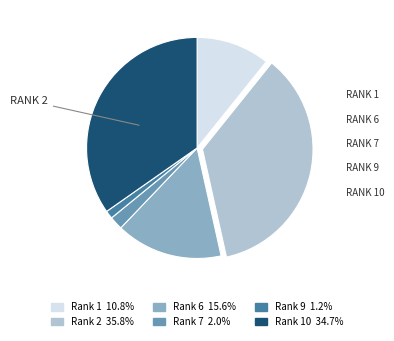

Does any single category account for the majority?

No